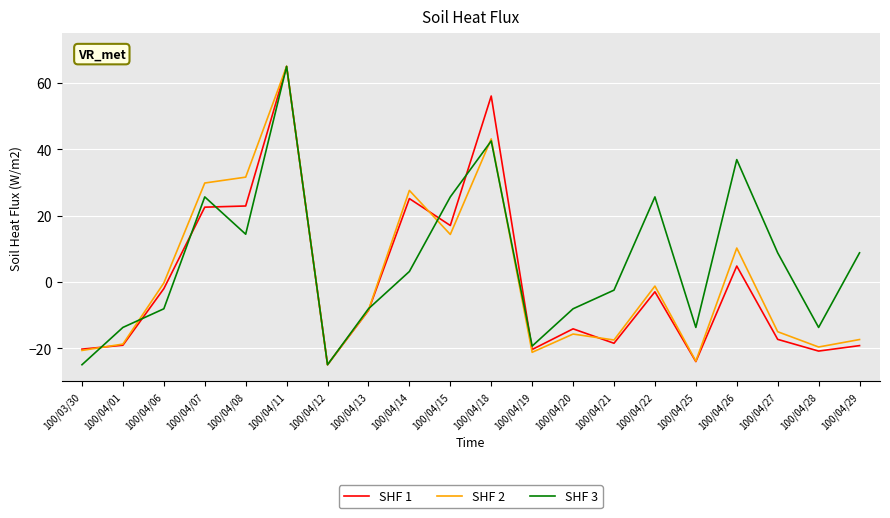

What is the spread (max minus min) of values at 100/04/25?

10.3